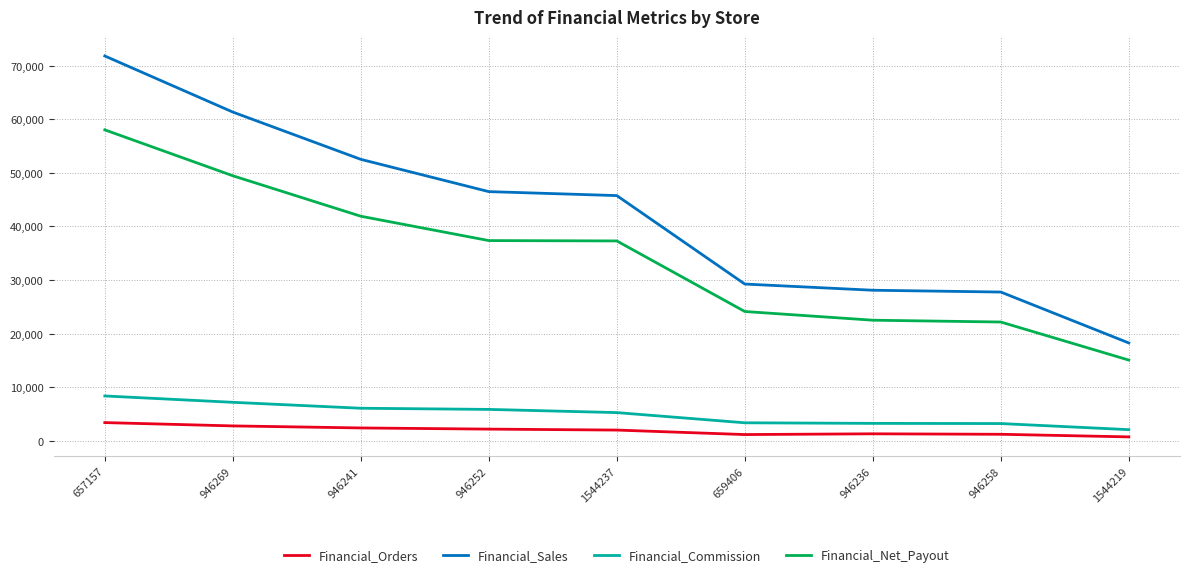

True or false: Financial_Commission and Financial_Net_Payout cross at least once.

False